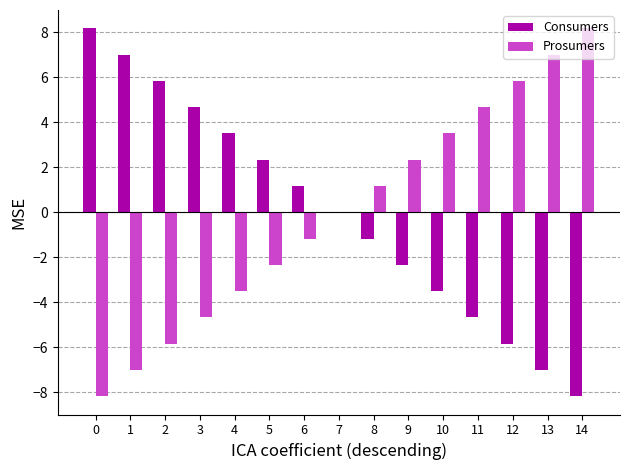

Is the value of Prosumers at 4 greater than the value of Consumers at 2?

No